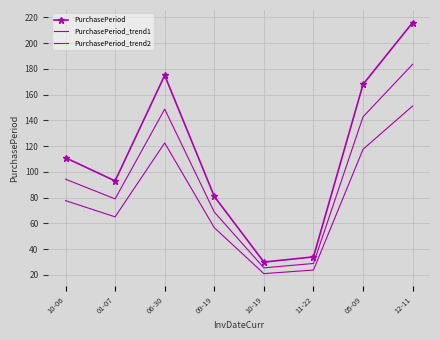

Reading left to right, extract all data points from this chart.

PurchasePeriod: 10-06=111.0	01-07=93.0	06-30=175.0	09-19=81.0	10-19=30.0	11-22=34.0	05-09=168.0	12-11=216.0
PurchasePeriod_trend1: 10-06=94.3	01-07=79.0	06-30=148.8	09-19=68.8	10-19=25.5	11-22=28.9	05-09=142.8	12-11=183.6
PurchasePeriod_trend2: 10-06=77.7	01-07=65.1	06-30=122.5	09-19=56.7	10-19=21.0	11-22=23.8	05-09=117.6	12-11=151.2